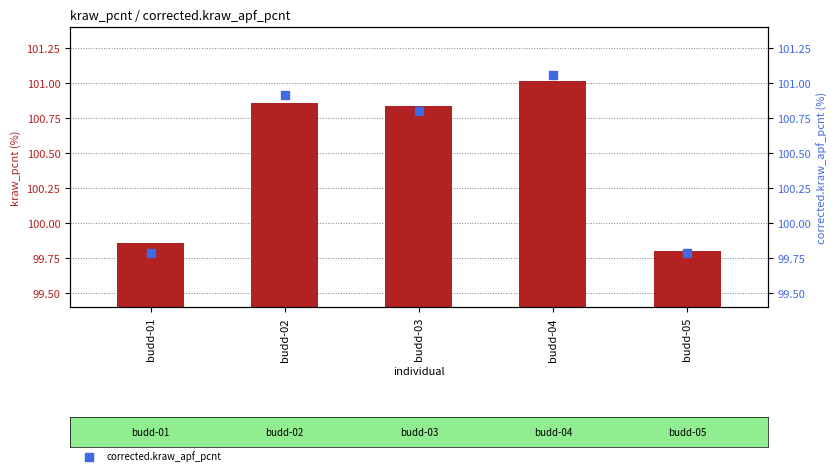

Is the value of original.kraw_pcnt at budd-04 greater than the value of corrected.kraw_apf_pcnt at budd-04?

No